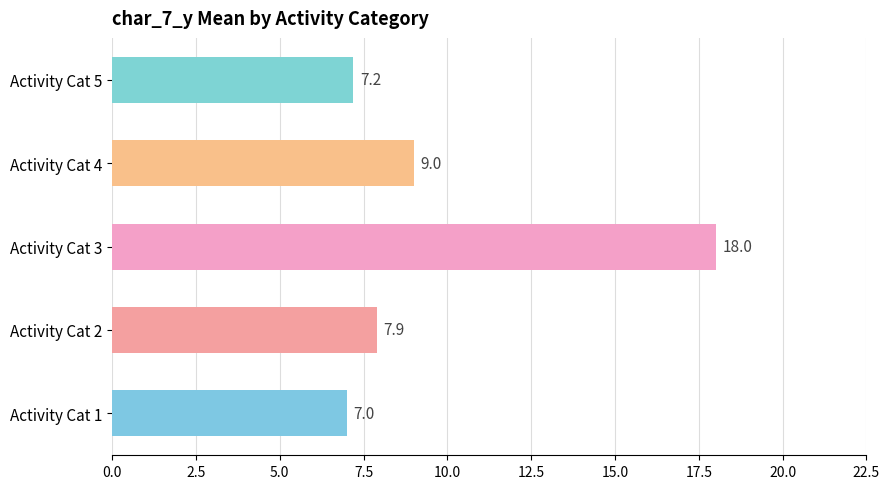

Which category has the highest value across all series?

Activity Cat 3